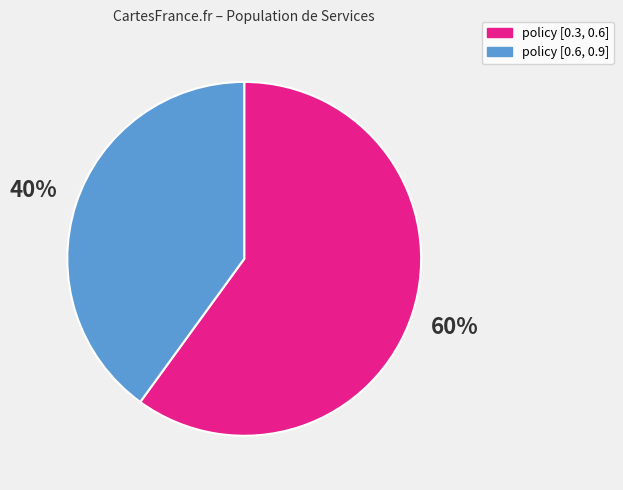

Rank the categories by value from lowest to highest.

policy [0.6, 0.9], policy [0.3, 0.6]